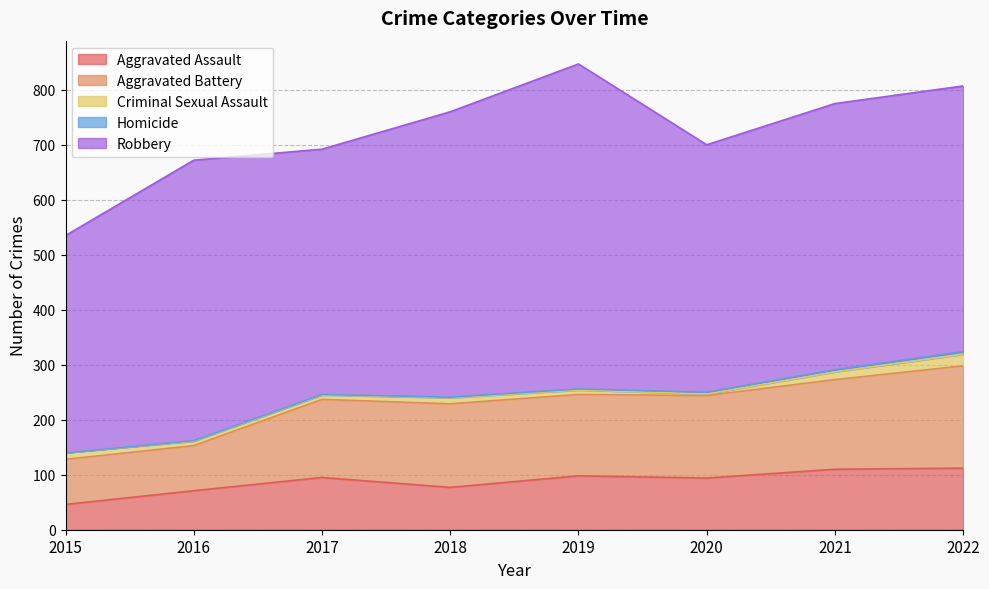

The Aggravated Assault series shows 95 at 2017. True or false?

True